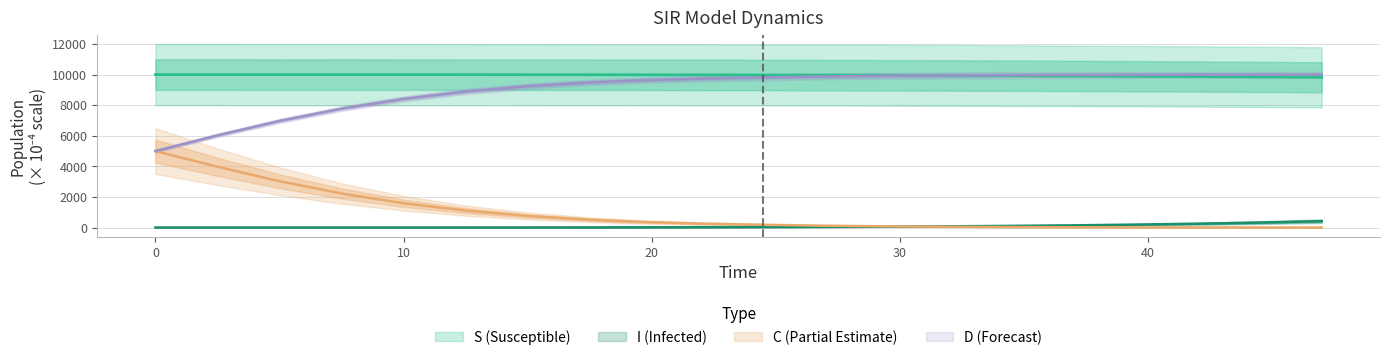

Does the chart have visible grid lines?

Yes